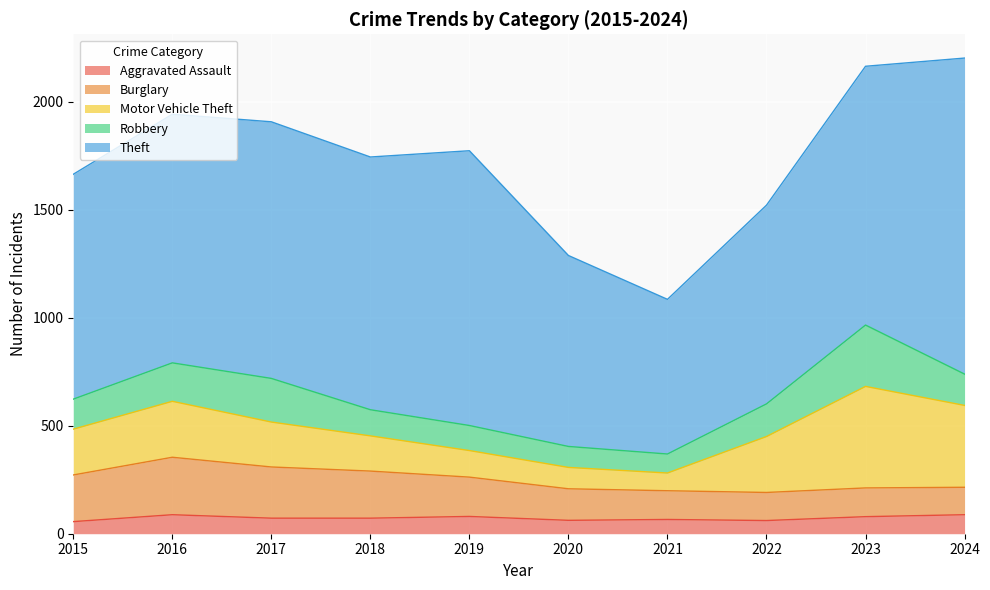

What are all the series names shown in the legend?

Aggravated Assault, Burglary, Motor Vehicle Theft, Robbery, Theft